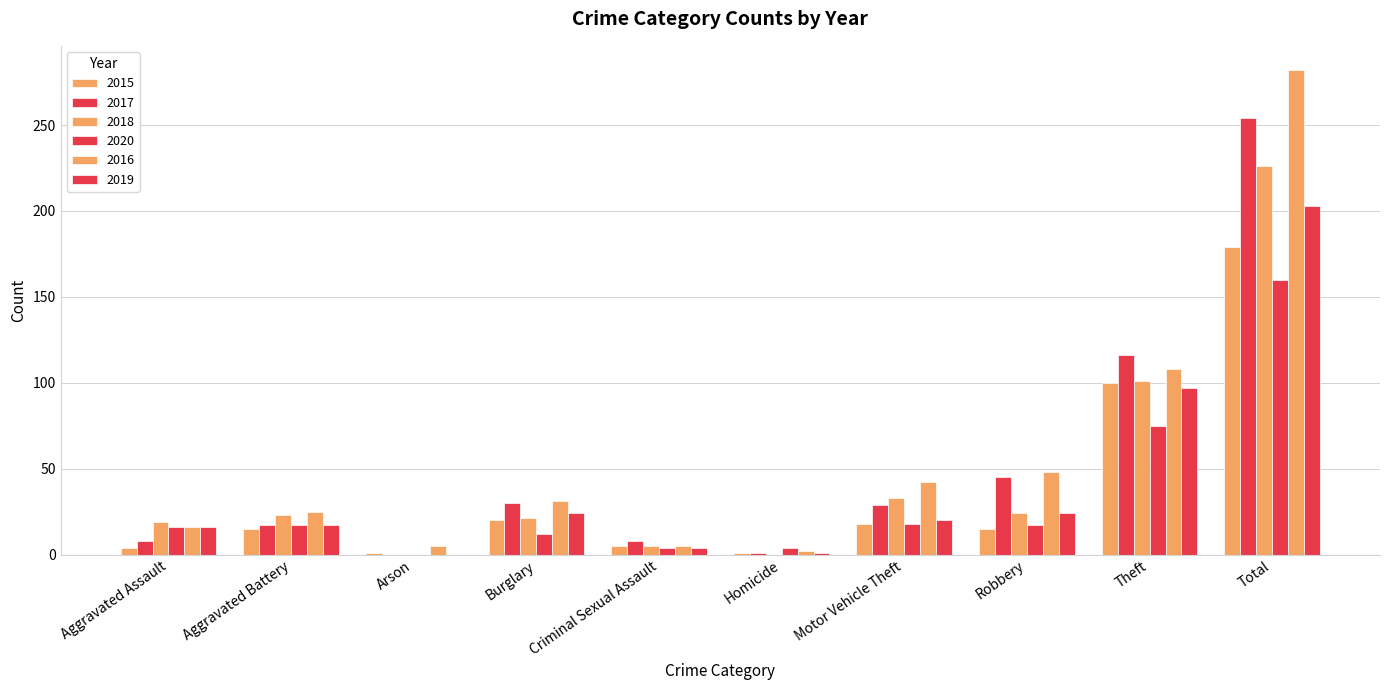

Count the number of data series in this chart.

6